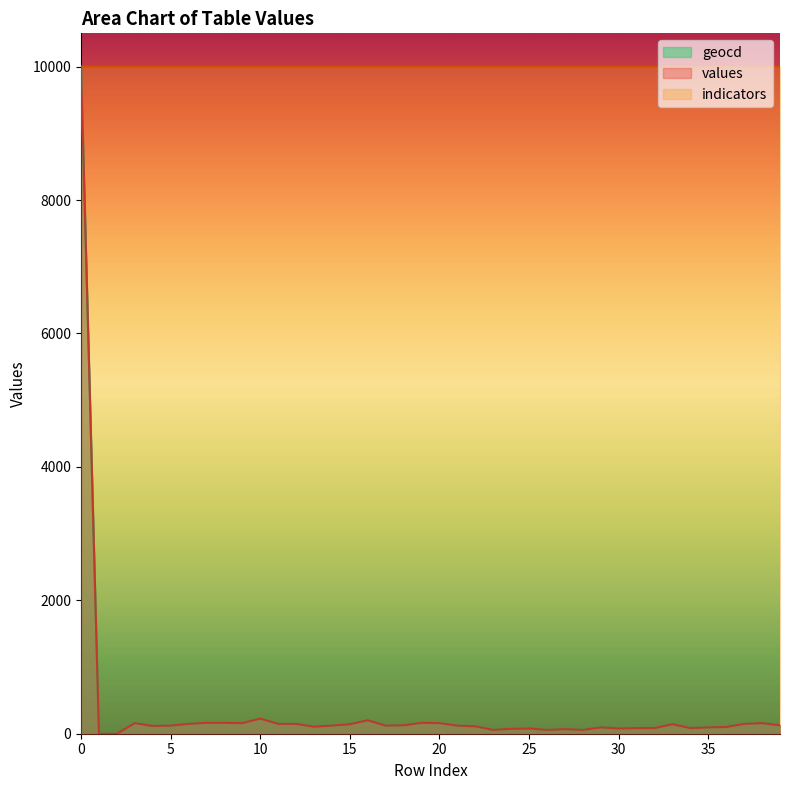

What is the difference between the second highest and second lowest values in the values series?

228.0